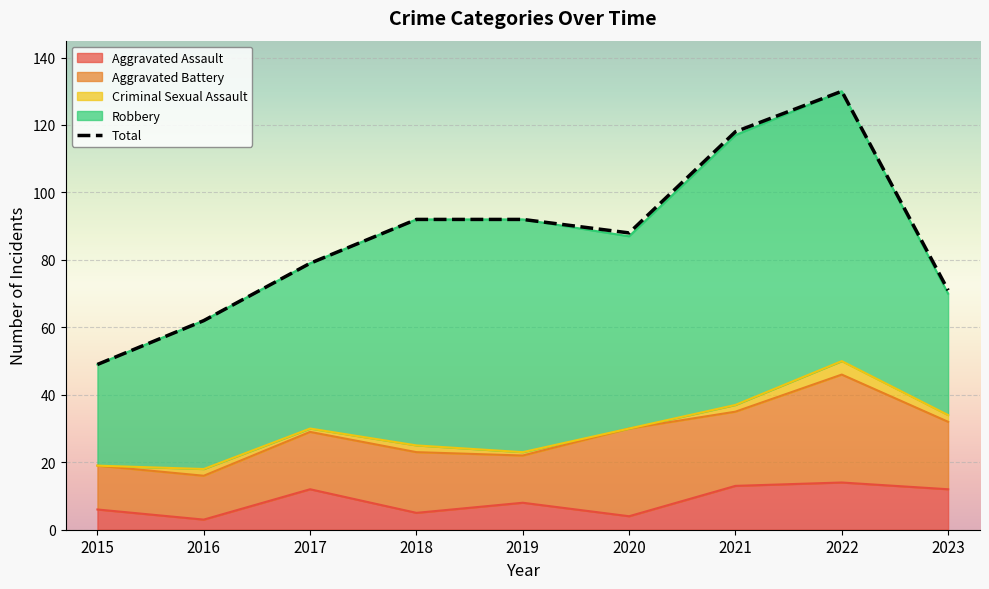

Rank the series at 2017 from lowest to highest value.

Criminal Sexual Assault, Aggravated Assault, Aggravated Battery, Robbery, Total